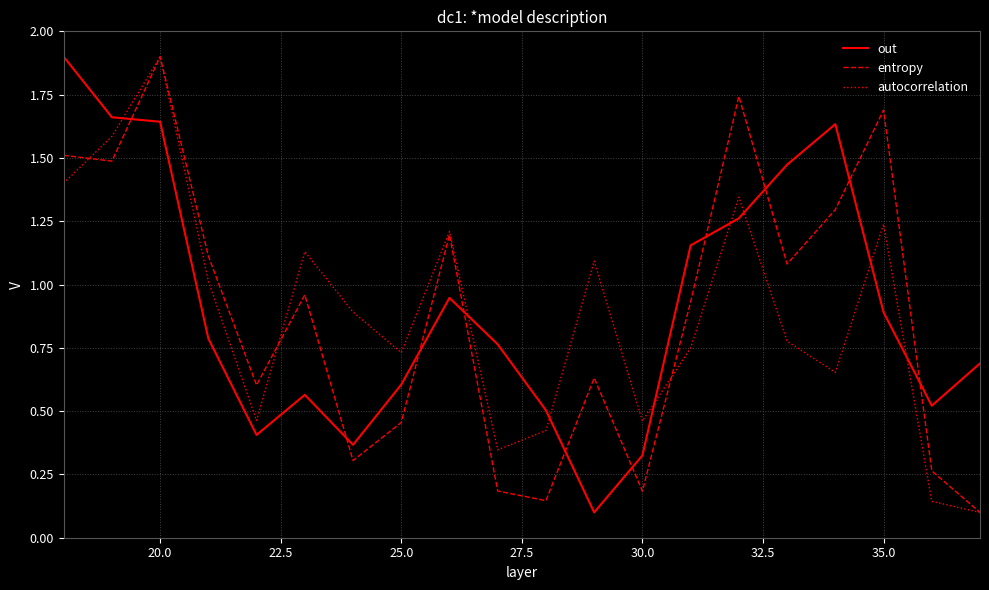

What is the maximum value shown in the chart?

1.9